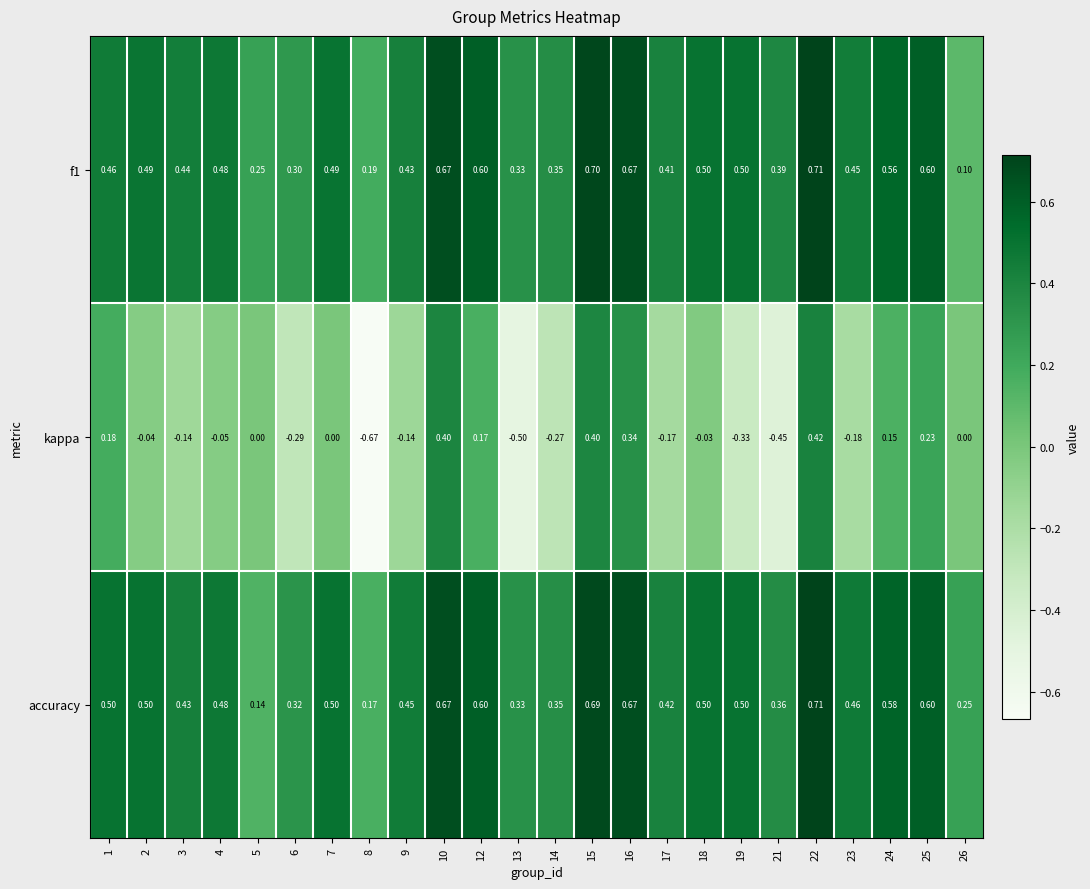

Which series has the largest range (max minus min)?

kappa